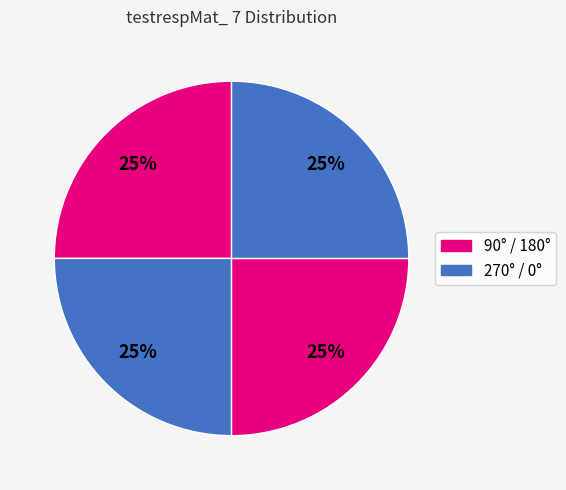

How many segments does this pie chart have?

4